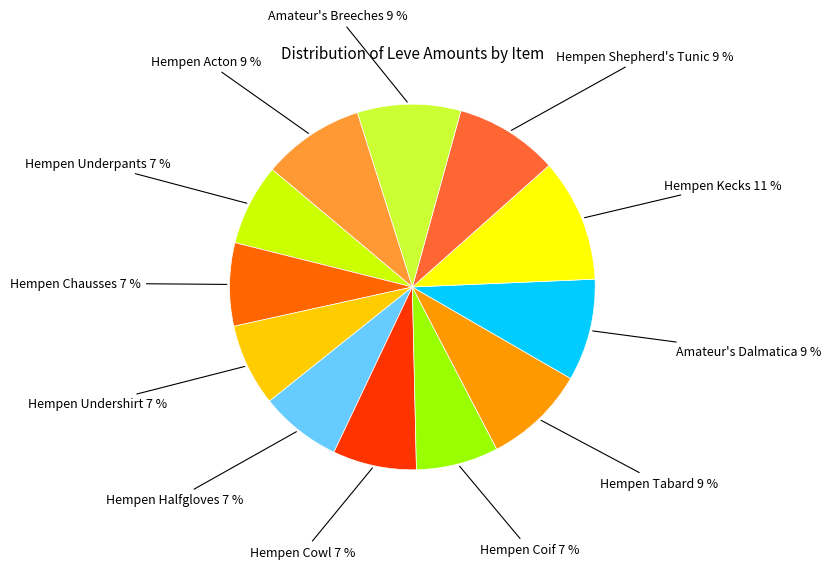

Does any single category account for the majority?

No